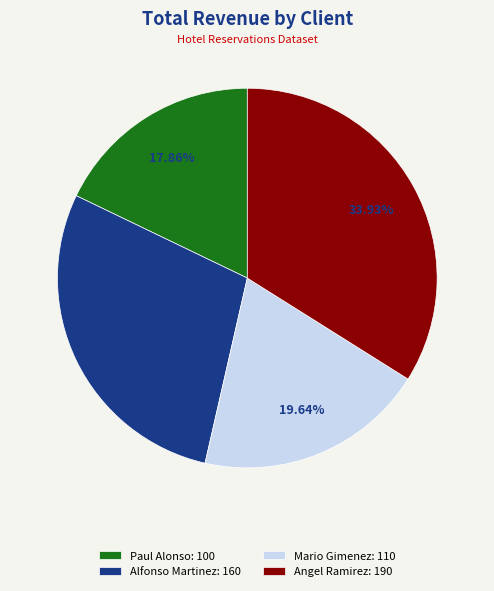

What portion of the pie excludes Paul Alonso?

82.1%